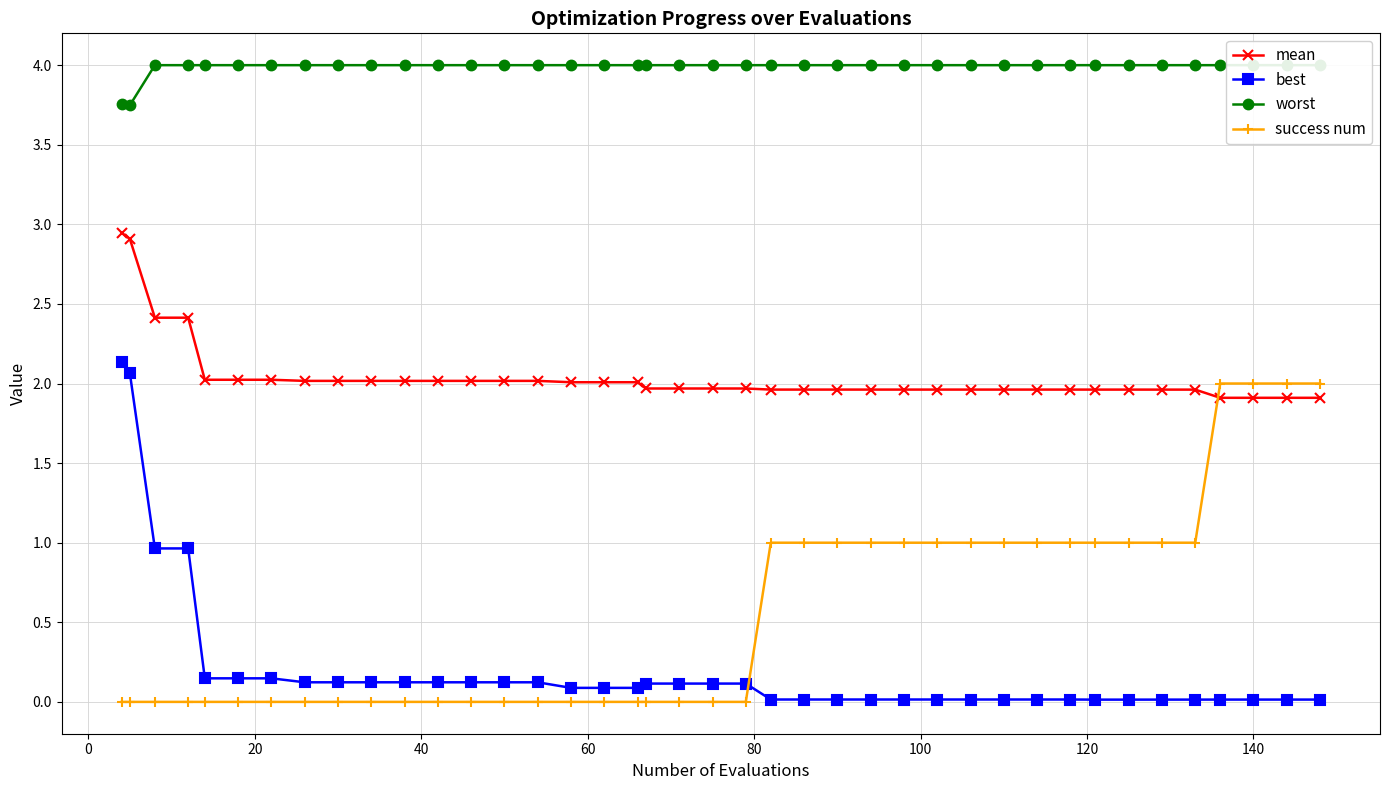

True or false: best and mean cross at least once.

False